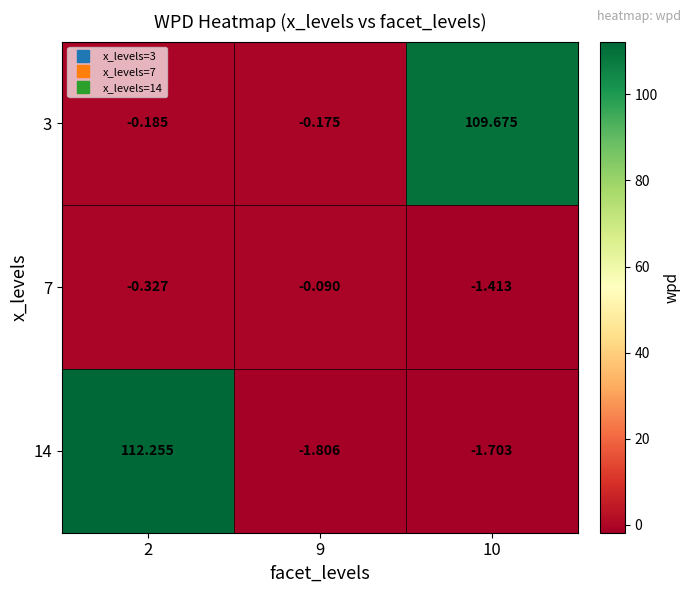

List the series in order of their peak value, lowest first.

7, 3, 14